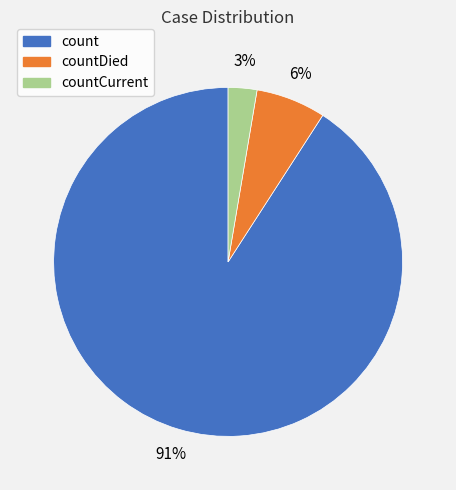

Does any single category account for the majority?

Yes